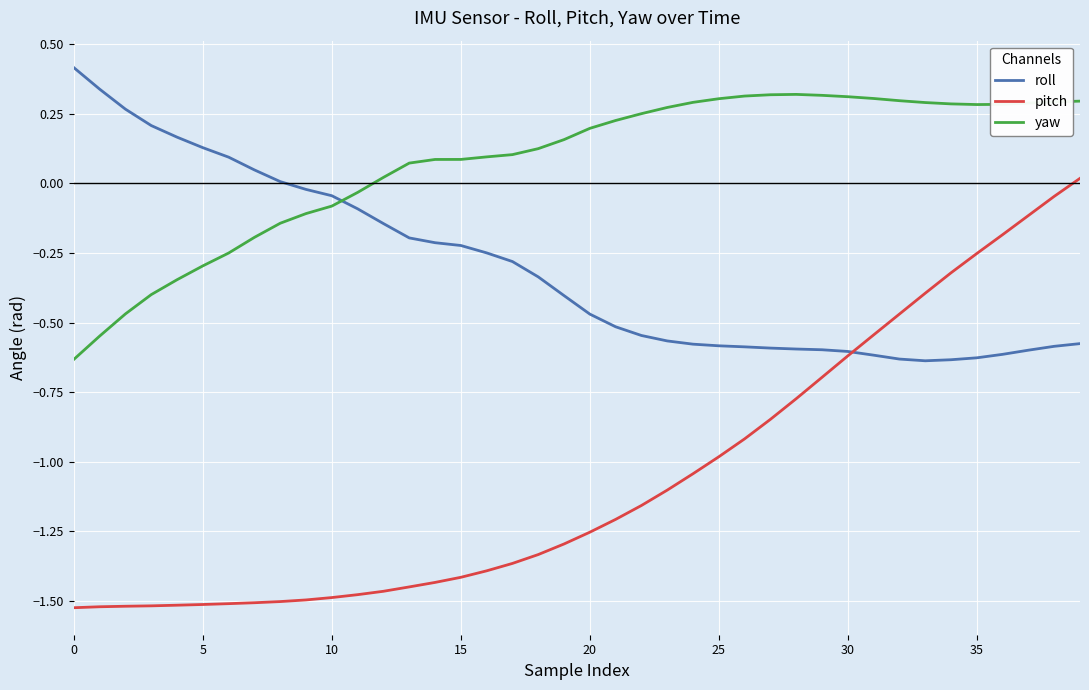

List the series in order of their overall mean, lowest first.

pitch, roll, yaw